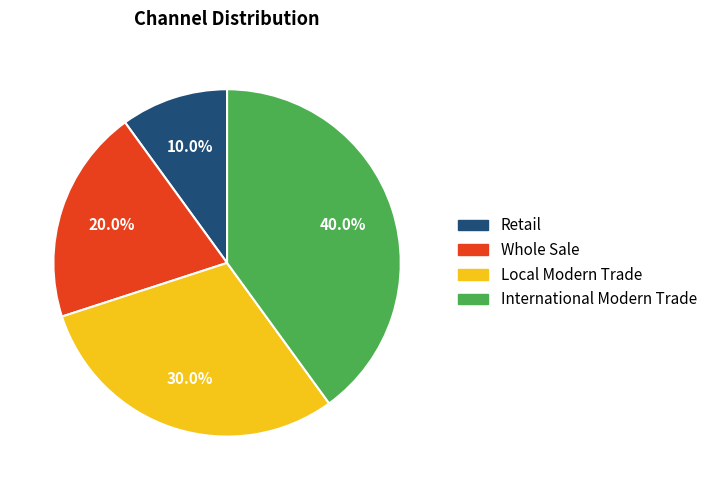

What is the largest slice in the pie chart?

International Modern Trade